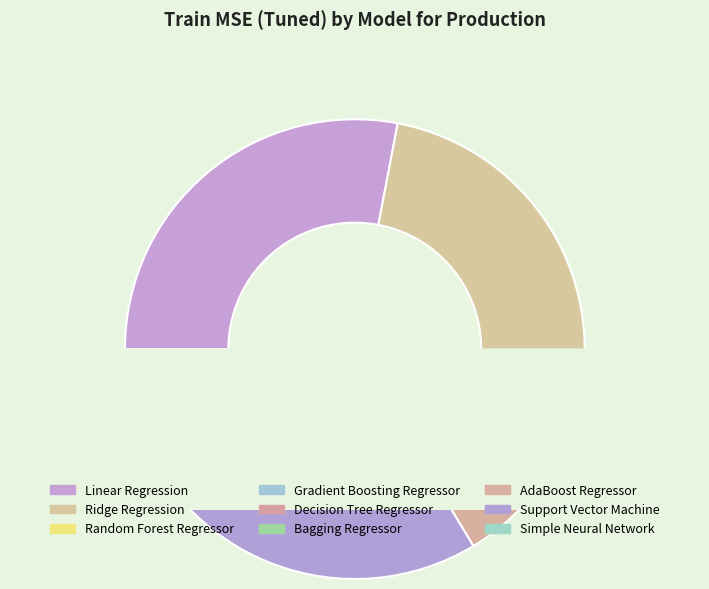

Count the number of slices in the pie.

9